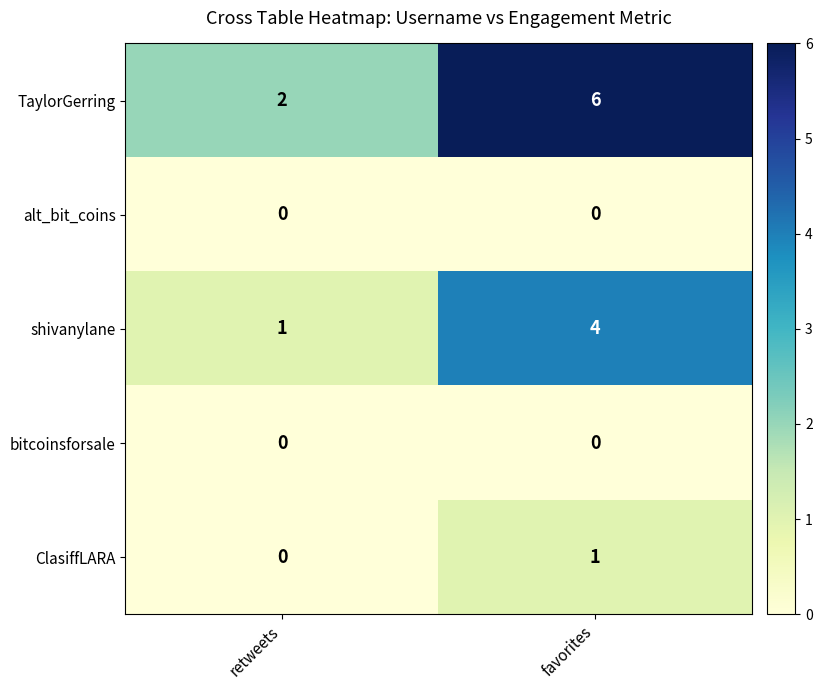

List the labels in order of ClasiffLARA value, largest first.

favorites, retweets